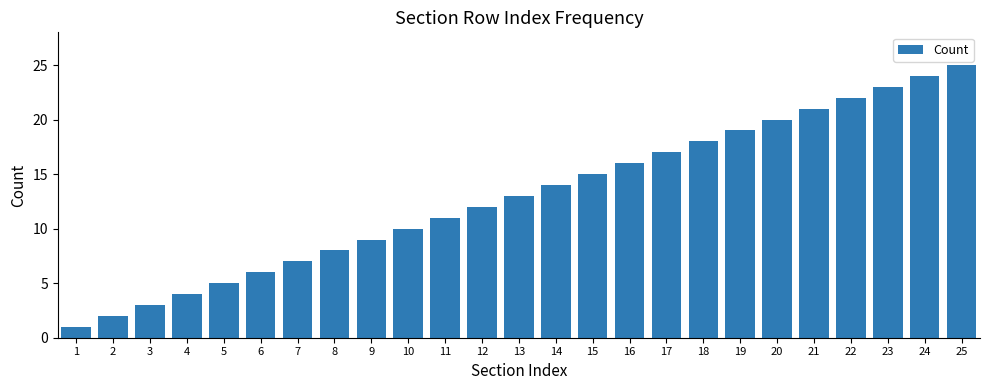

Between 16 and 1, which is larger?

16